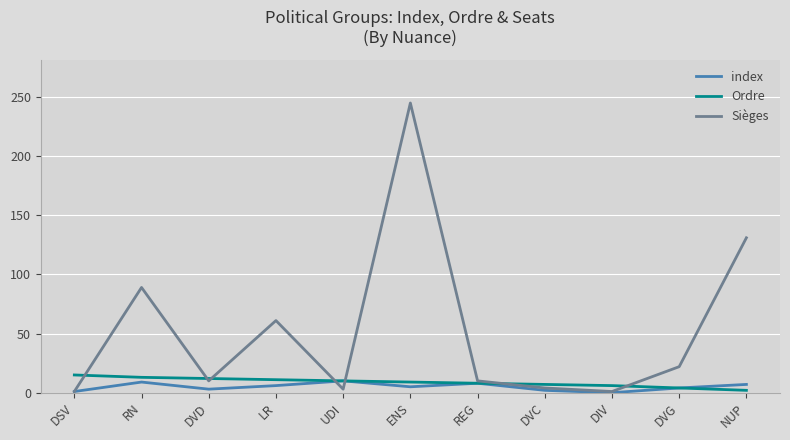

What is the spread (max minus min) of values at LR?

55